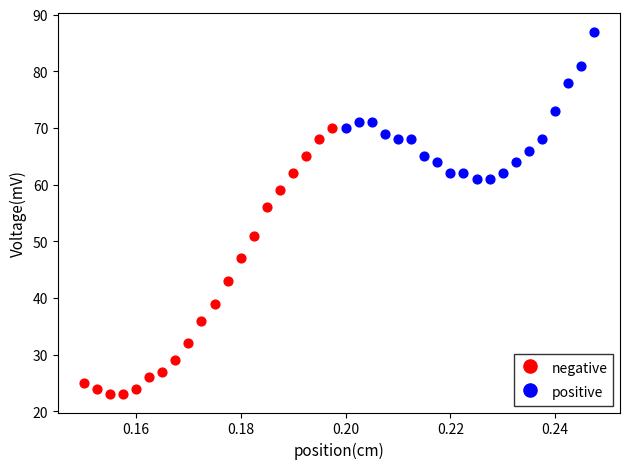

Which series reaches the minimum Y coordinate?

negative